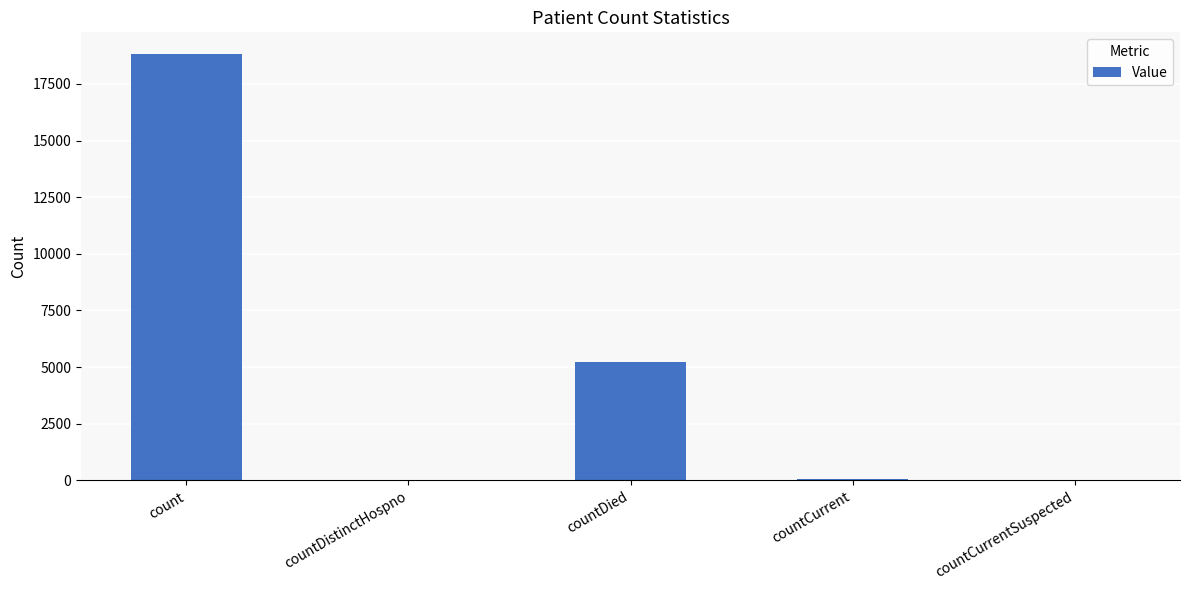

What is the sum of all values?

24115